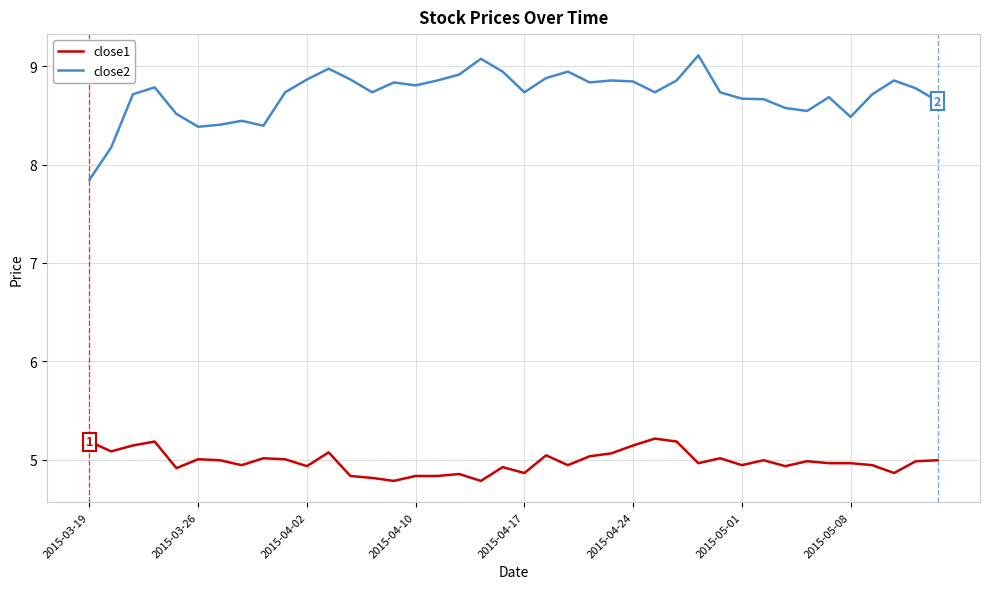

What is the greatest value displayed?

9.1